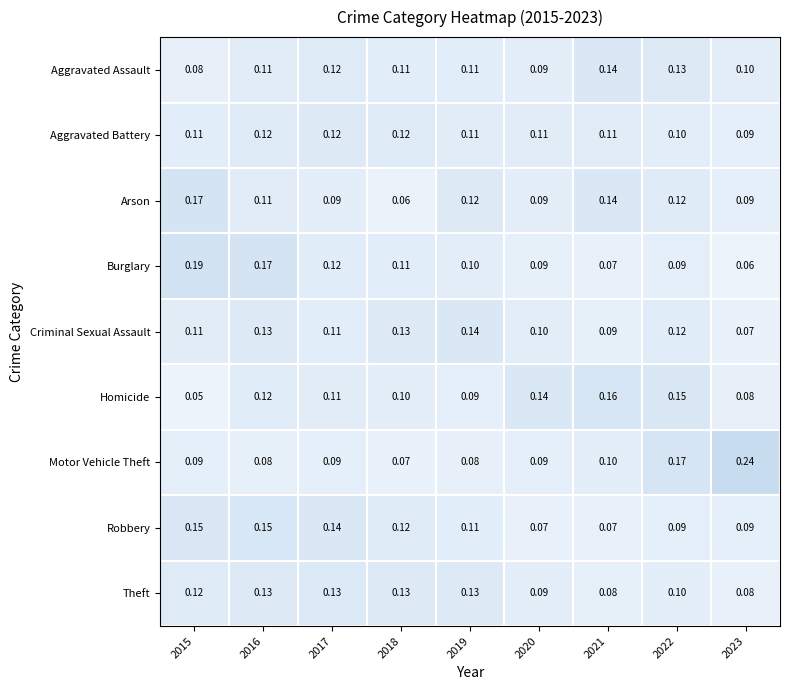

Which series has the largest total across all categories?

Motor Vehicle Theft